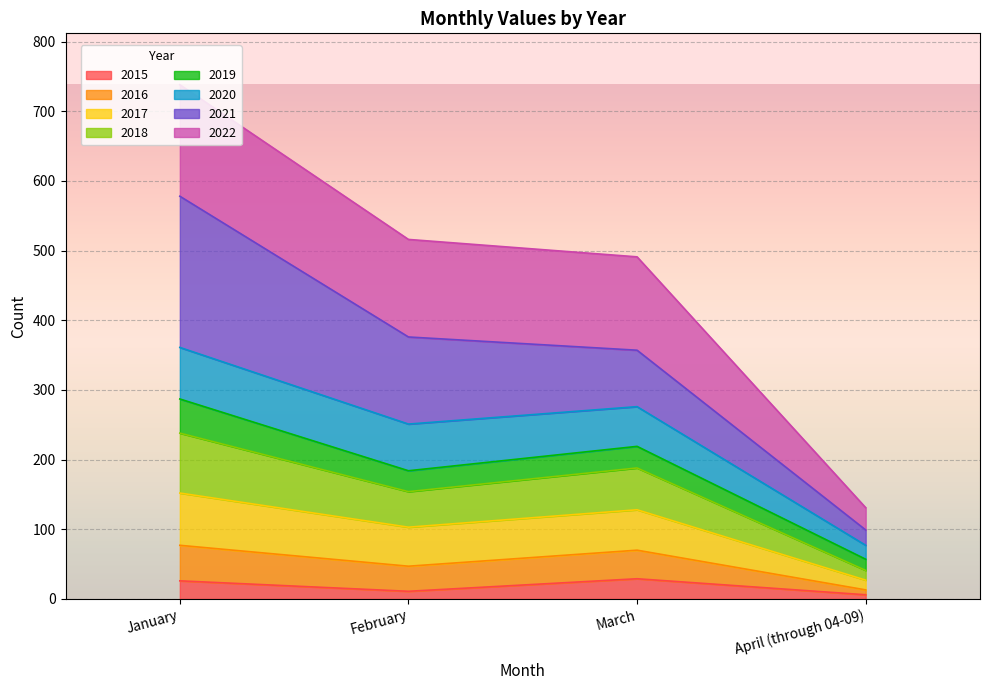

What is the total value across all series at January?

738